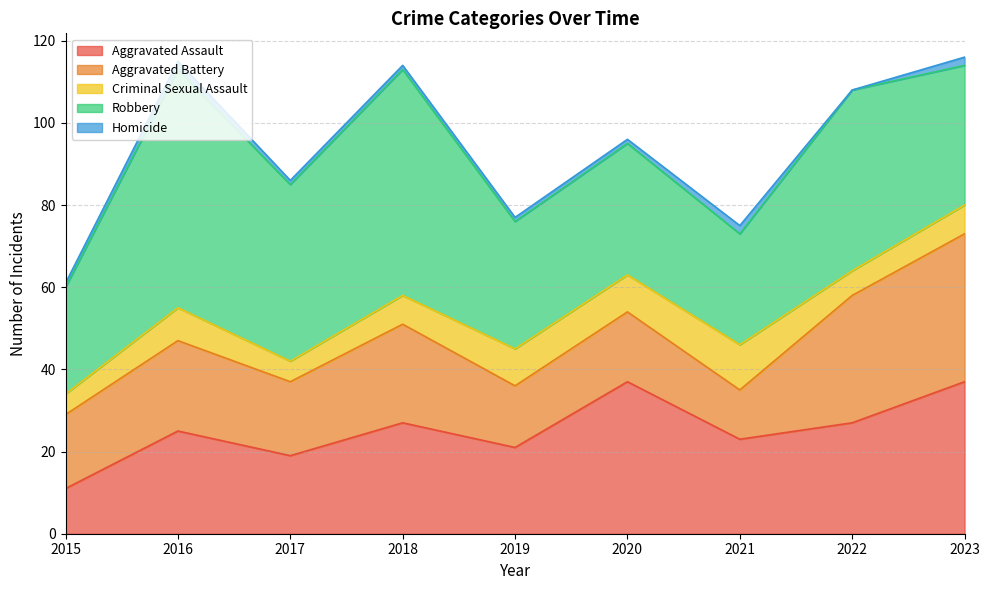

What is the value of the Aggravated Battery point at the 3rd from the left?

18